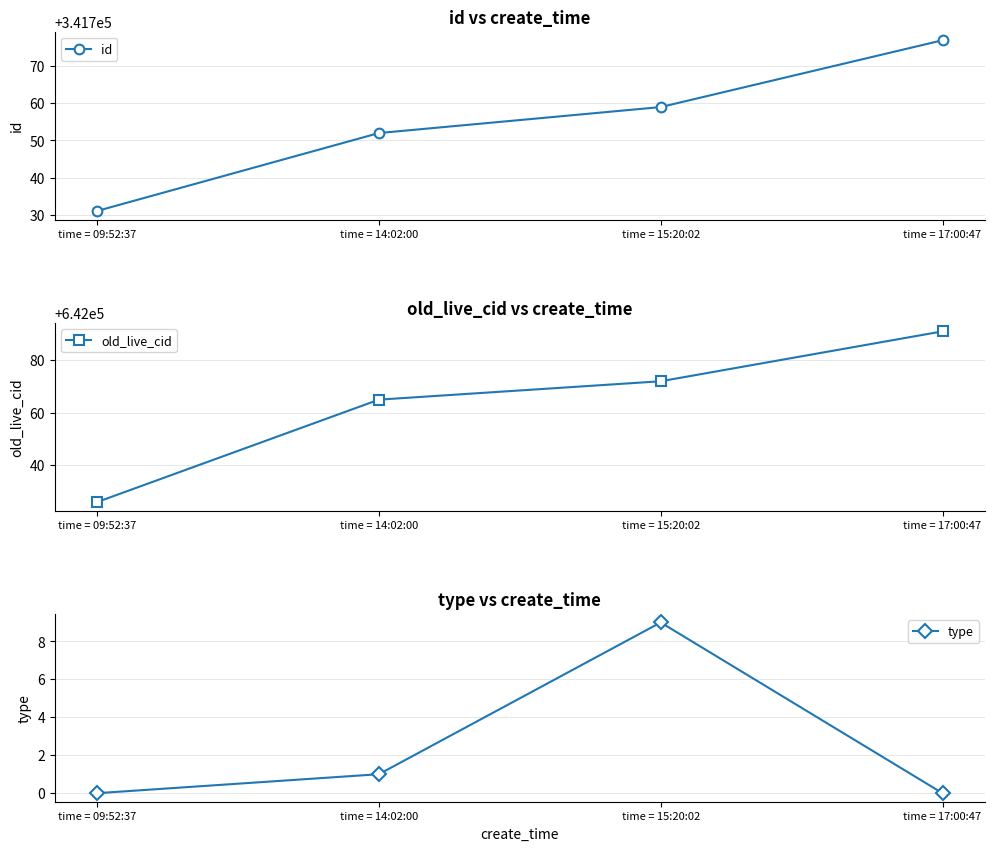

Rank the series at time = 17:00:47 from highest to lowest value.

old_live_cid, id, type